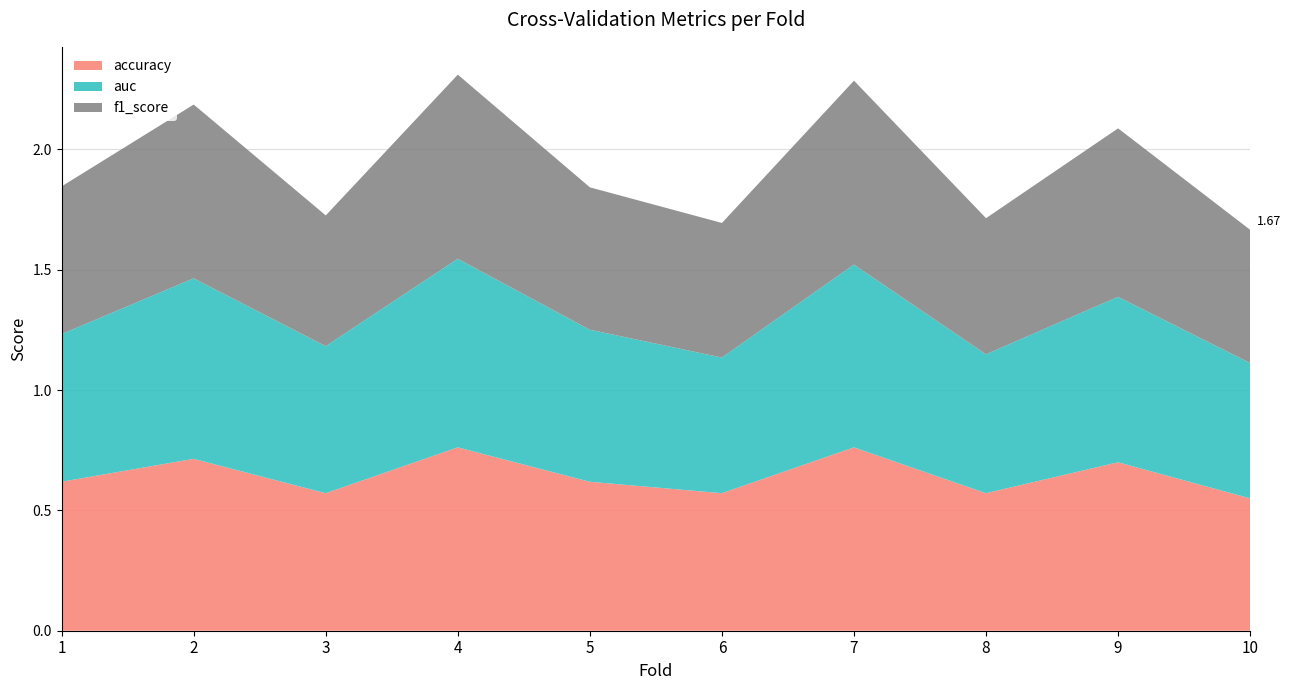

Reading left to right, list all the values displayed in this chart.

accuracy: 0.6	0.7	0.6	0.8	0.6	0.6	0.8	0.6	0.7	0.6
auc: 0.6	0.8	0.6	0.8	0.6	0.6	0.8	0.6	0.7	0.6
f1_score: 0.6	0.7	0.5	0.8	0.6	0.6	0.8	0.6	0.7	0.6